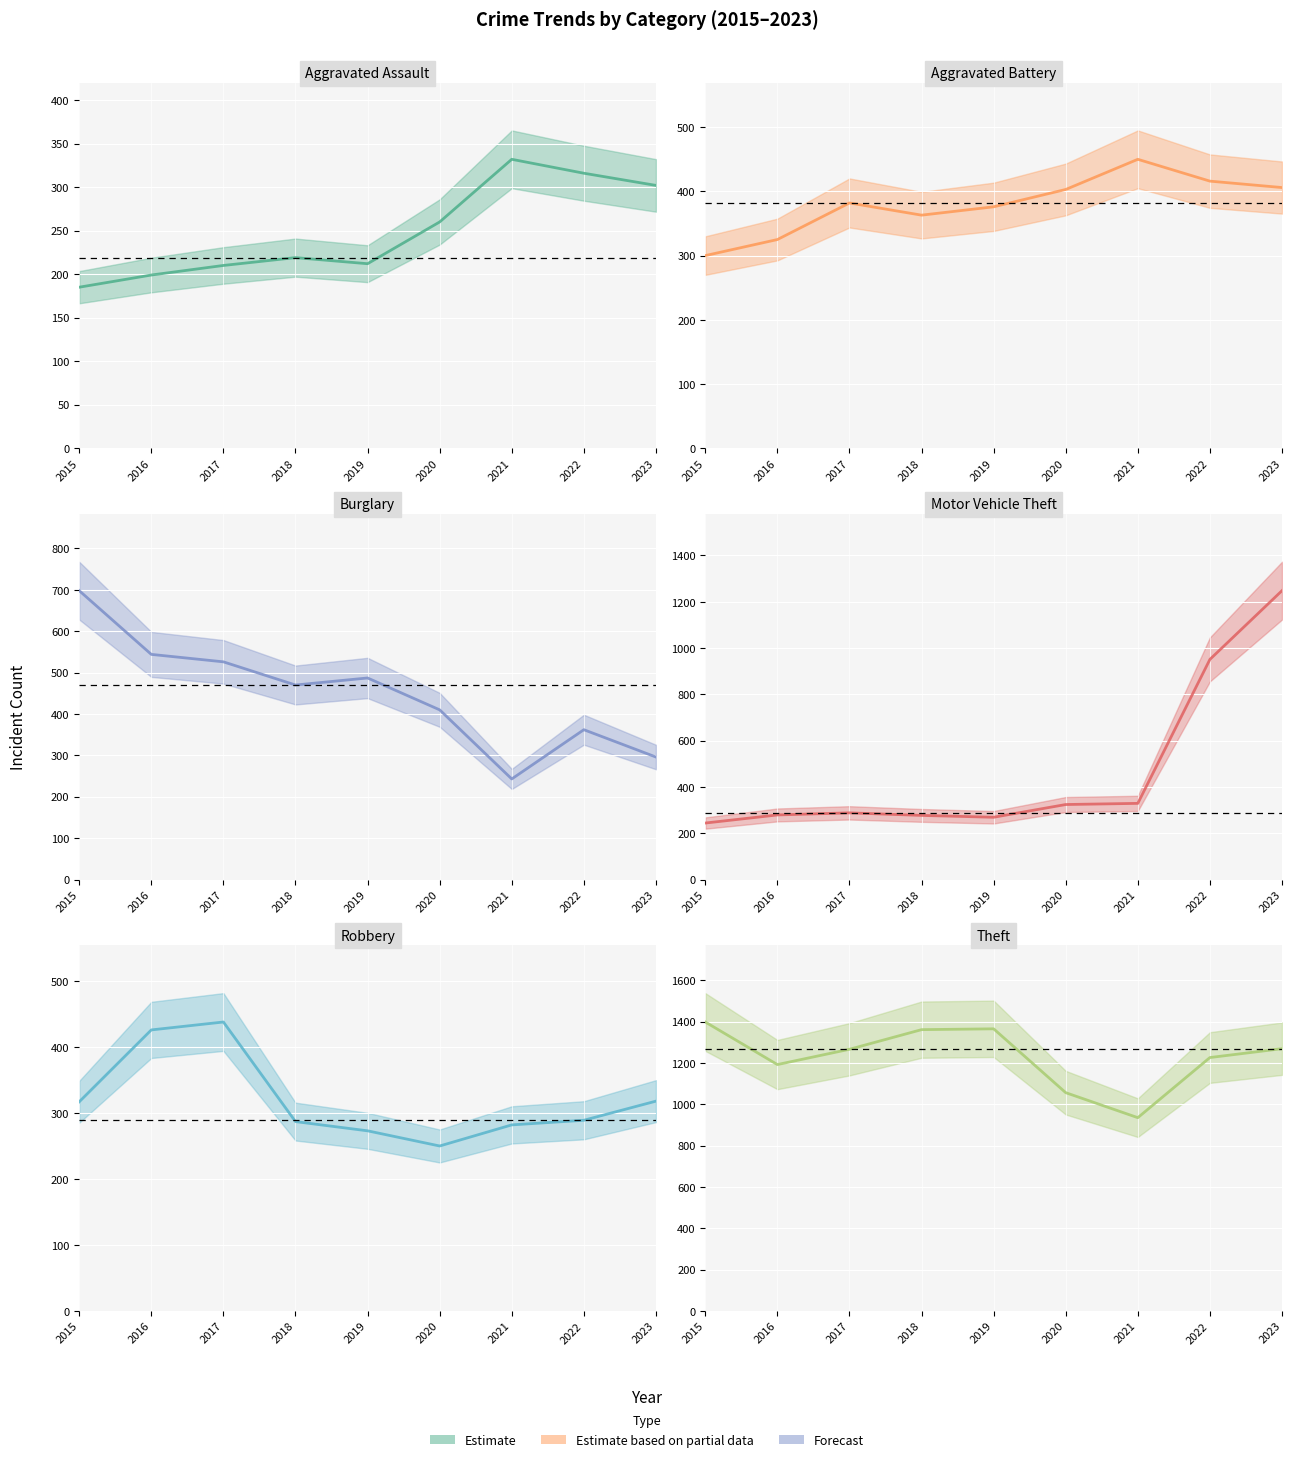

Is the value of Theft (central) at 2022 greater than the value of Aggravated Assault (central) at 2018?

Yes